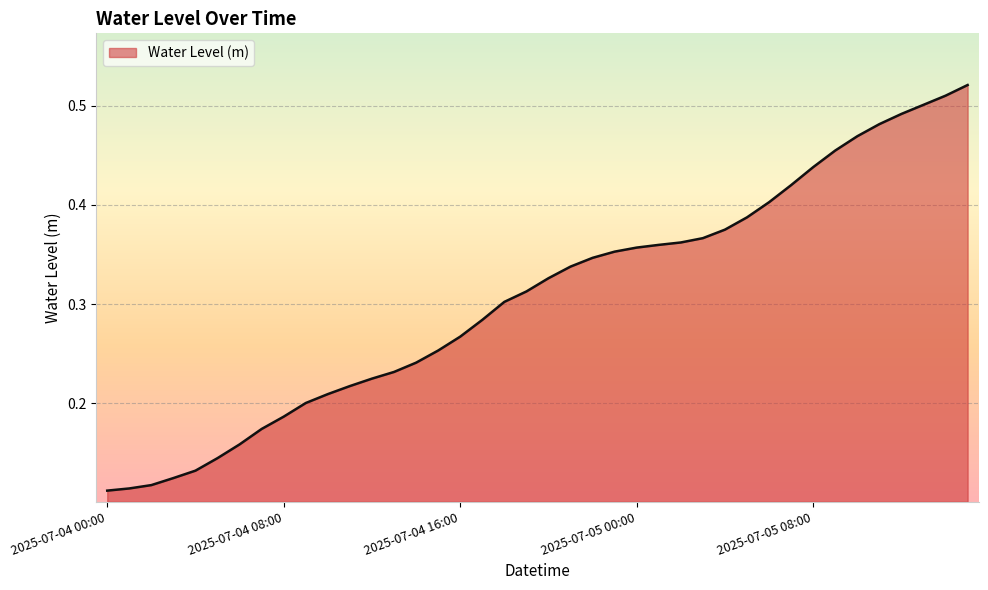

What is the value of the 23rd point from the left?

0.3